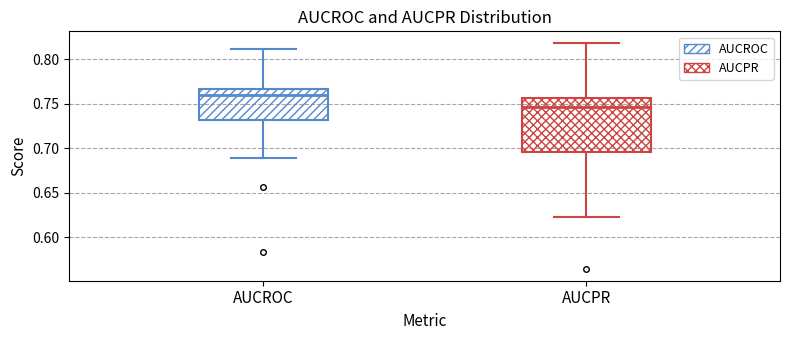

Reading left to right, read every box against the y-axis: the position of its median line, the range the box covers, and the ends of its whiskers. The values are not printed on the chart, so give them approximately, as read against the axis.

AUCROC: median 0.760, box 0.730 to 0.765, whiskers 0.690 to 0.810
AUCPR: median 0.745, box 0.695 to 0.755, whiskers 0.620 to 0.820